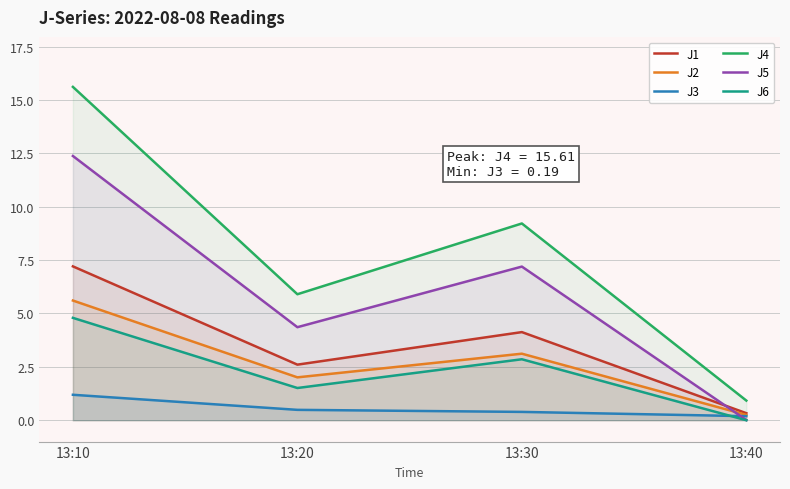

What are all the series names shown in the legend?

J1, J2, J3, J4, J5, J6